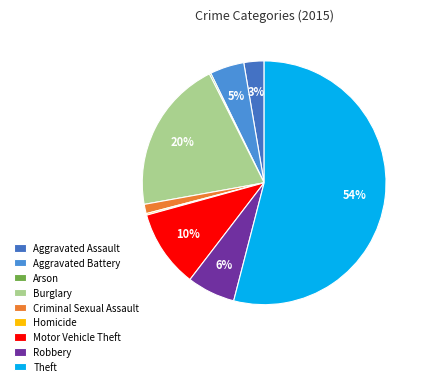

Do Criminal Sexual Assault and Aggravated Assault together represent more than half of the pie?

No